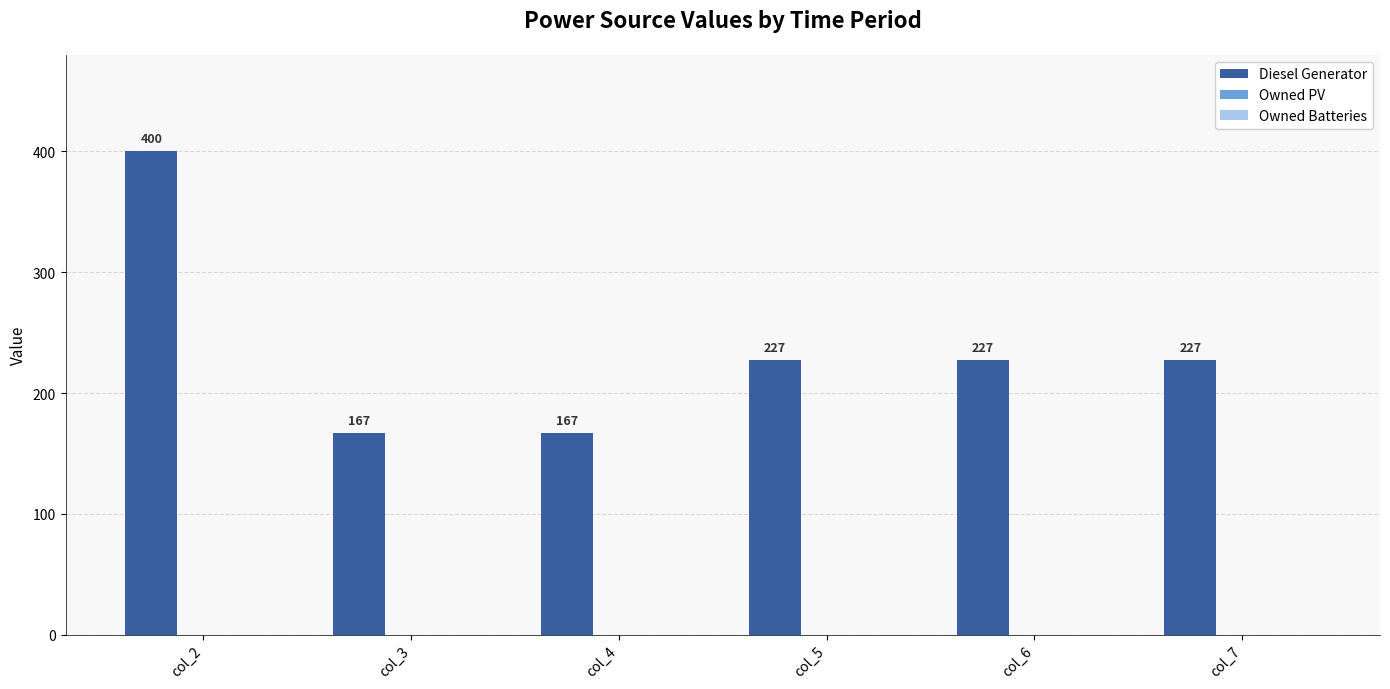

What is the difference between the second highest and second lowest values?

60